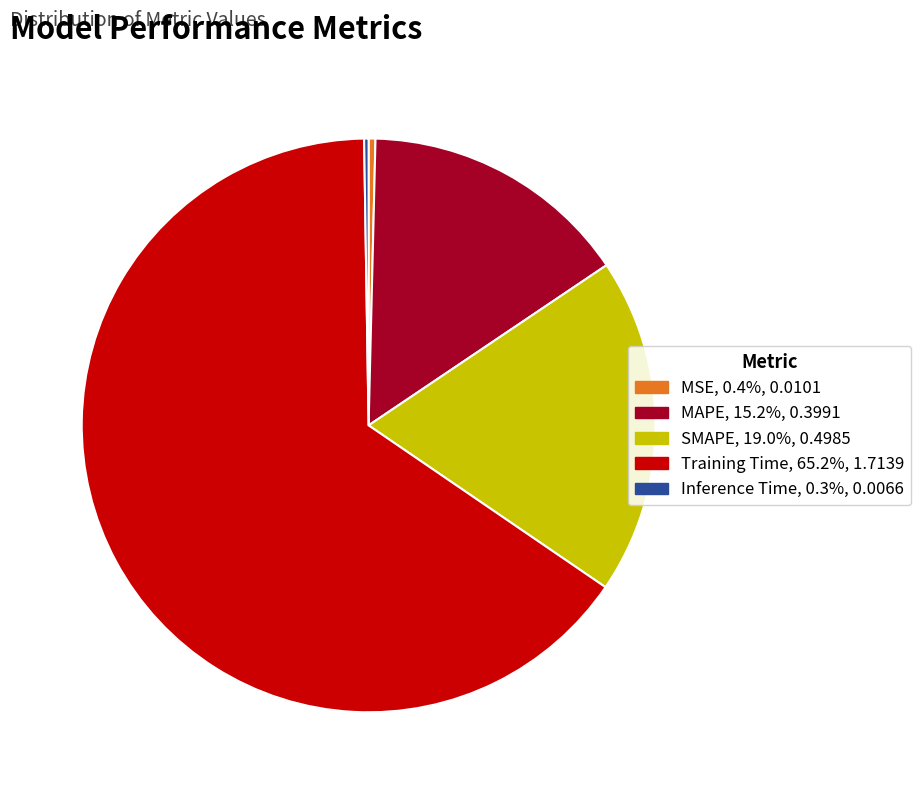

Does MAPE account for over 50% of the chart?

No